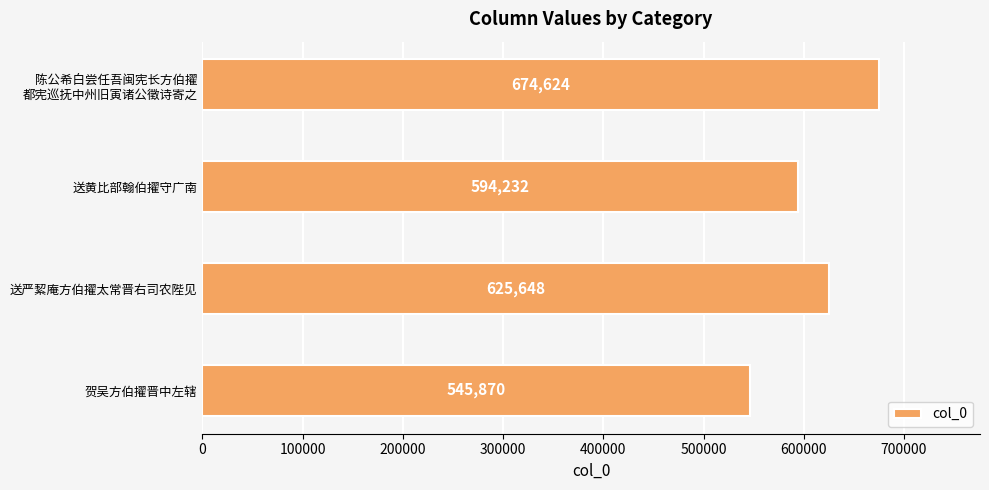

What is the greatest value displayed?

674624